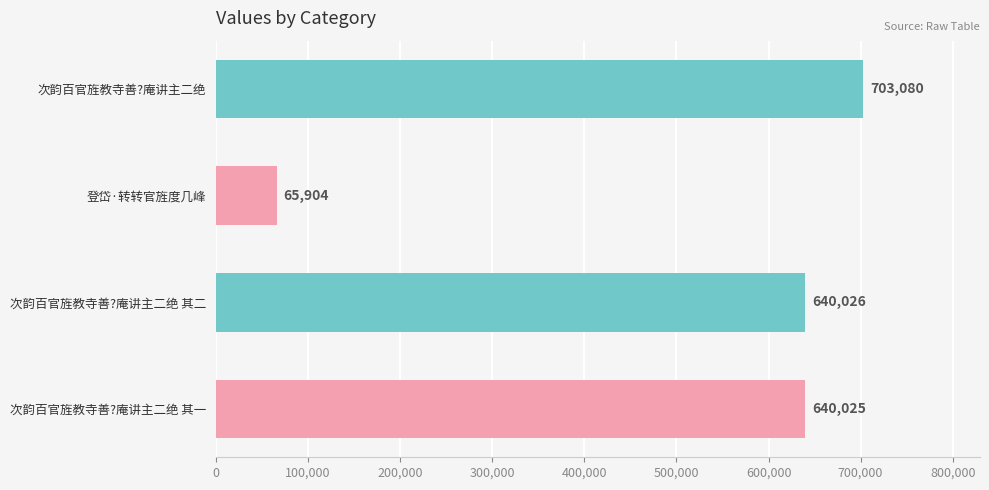

Reading top to bottom, what are all the values shown in this chart?

703080	65904	640026	640025